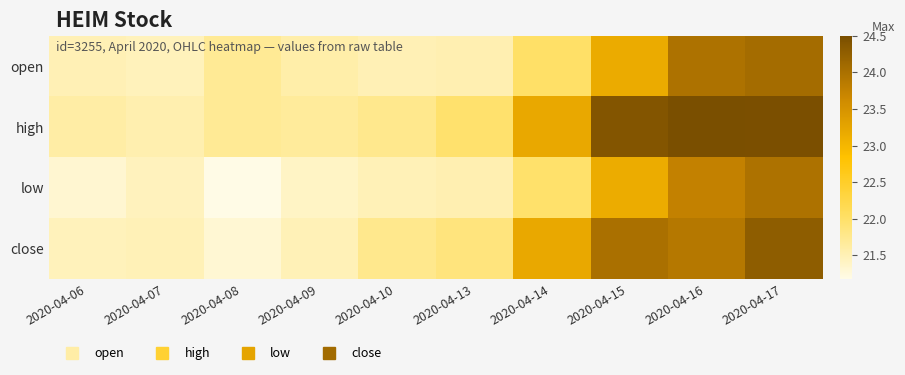

At 2020-04-16, list the series in order from smallest to largest.

low, close, open, high